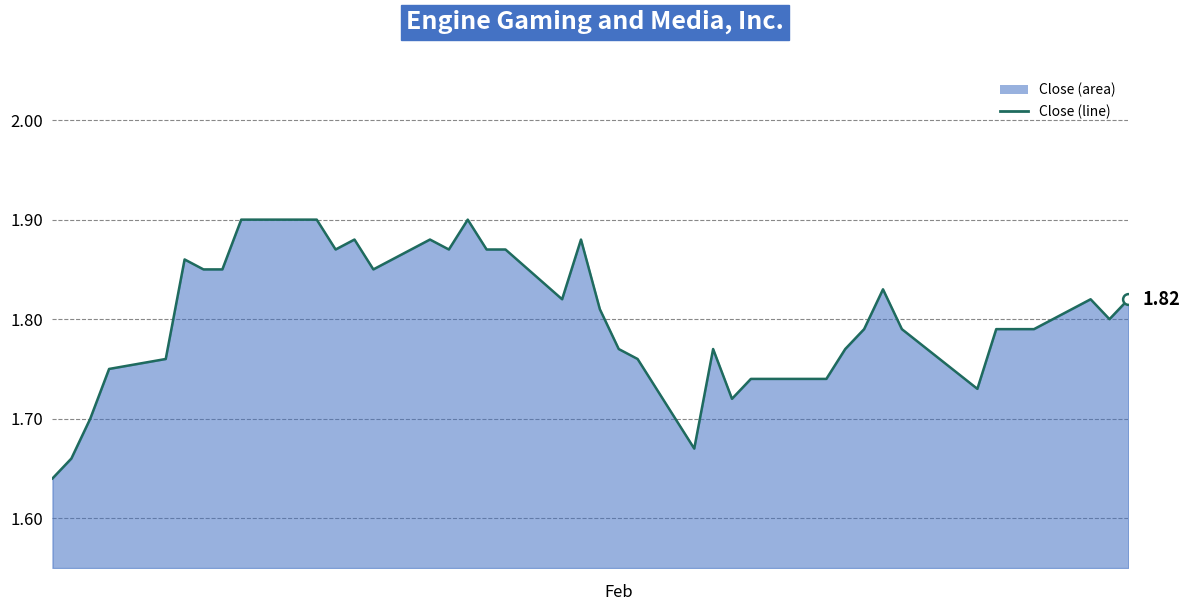

What is the difference between the maximum and minimum values?

0.3